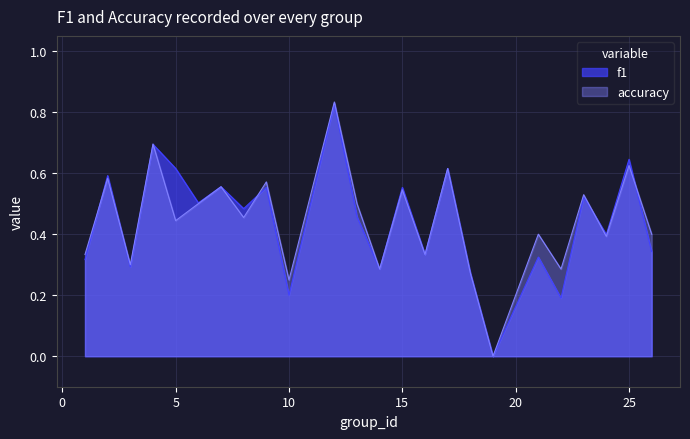

True or false: f1 has a value of 0.8 at 23.

False